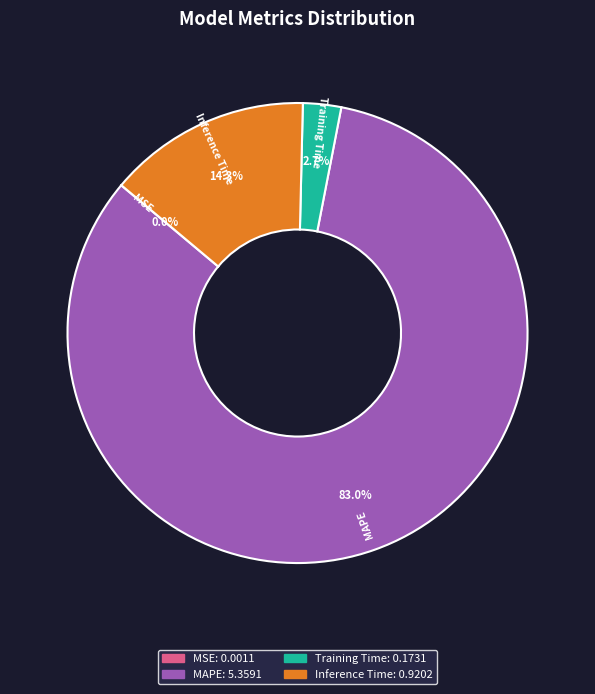

What is the majority slice?

MAPE